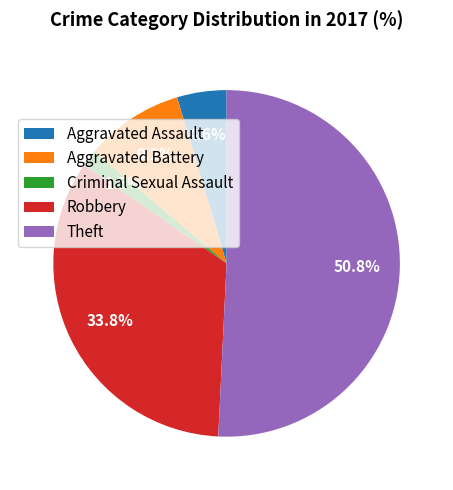

Is Theft the majority of the pie?

Yes